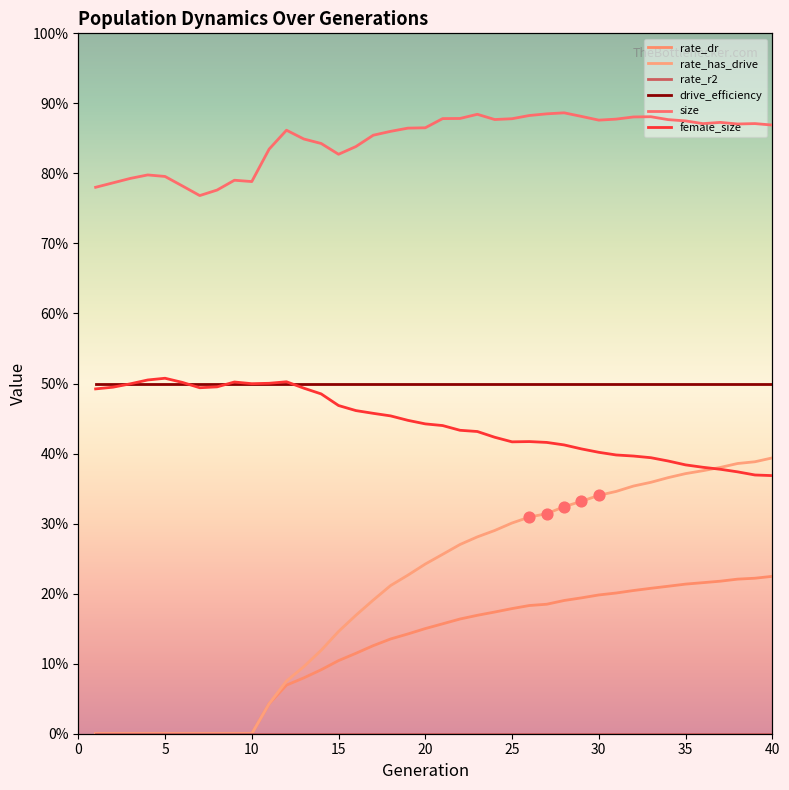

Which series reaches the maximum Y coordinate?

size